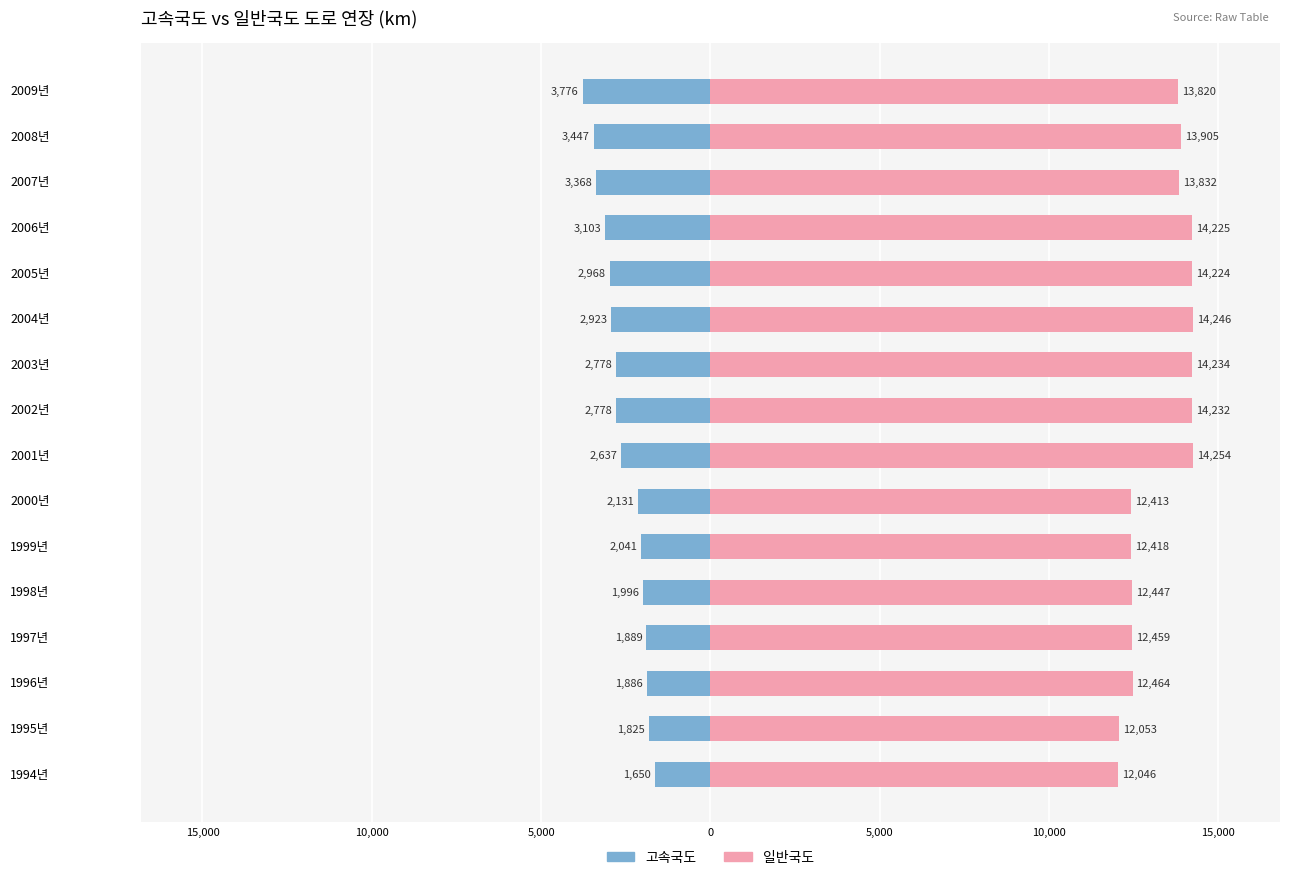

What is the average value of the 일반국도 series?

13330